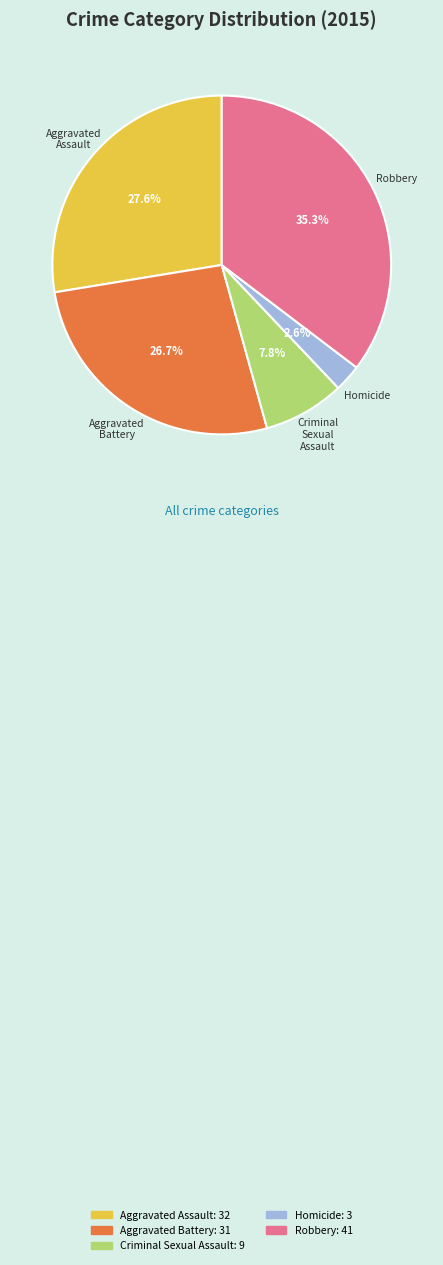

How much of the chart is everything except Aggravated Battery?

73.3%